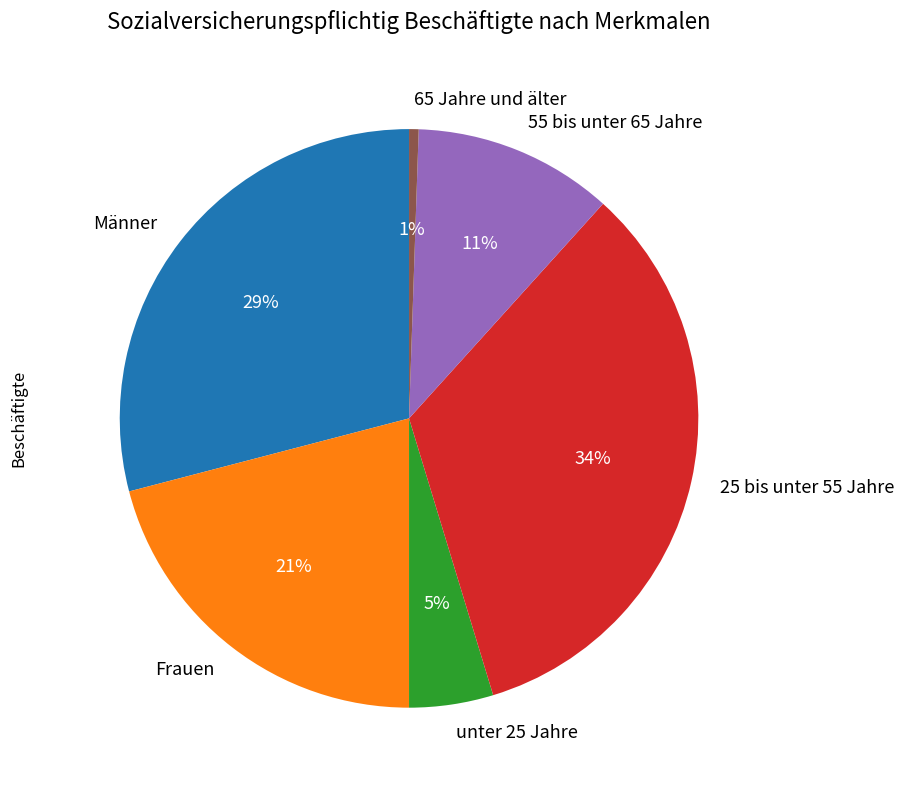

To the nearest percent, what portion does 65 Jahre und älter represent?

1%